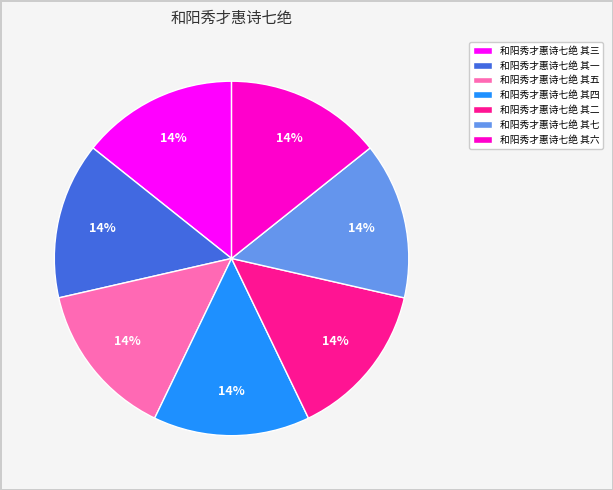

Combined, do 和阳秀才惠诗七绝 其四 and 和阳秀才惠诗七绝 其七 account for over 50%?

No